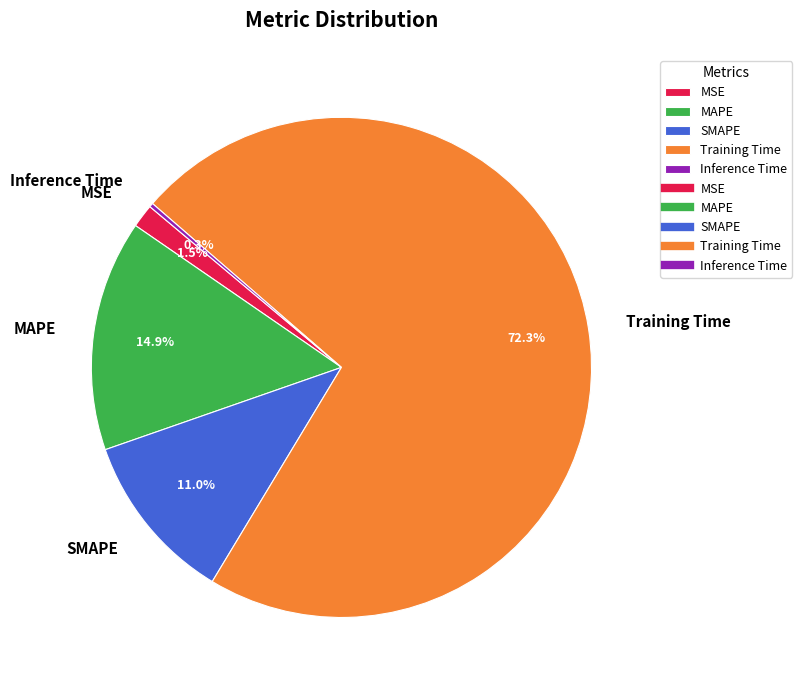

Does Training Time represent more than half of the total?

Yes